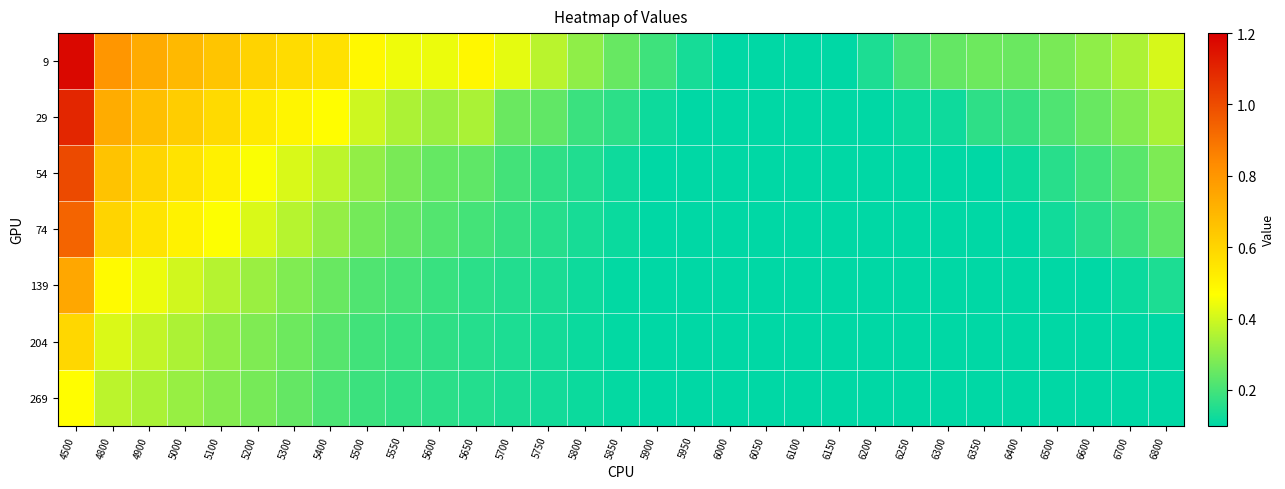

Which has a higher value, 5750 or 6050?

5750